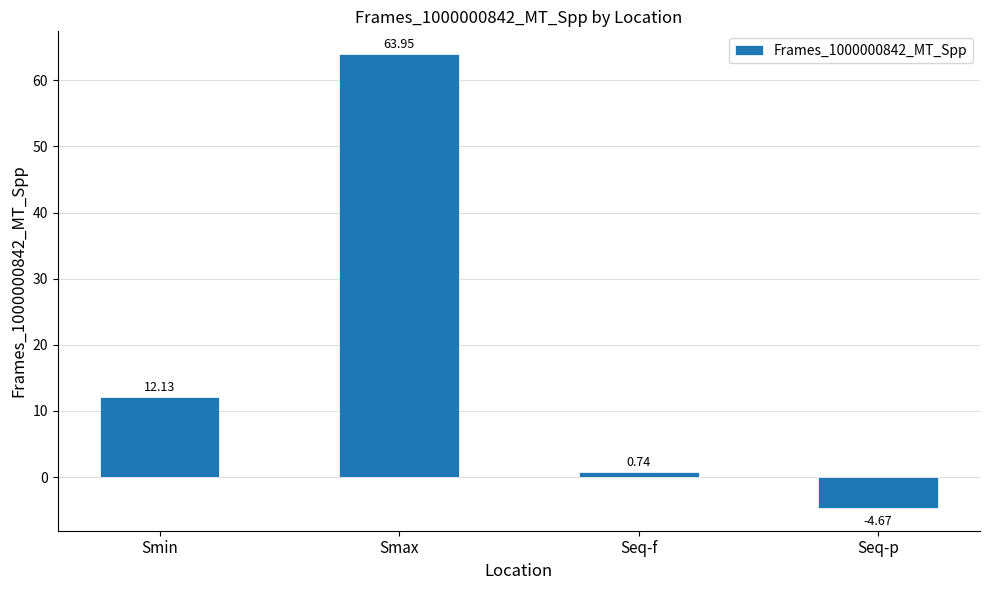

What is the difference between the values at Smax and Smin?

51.8